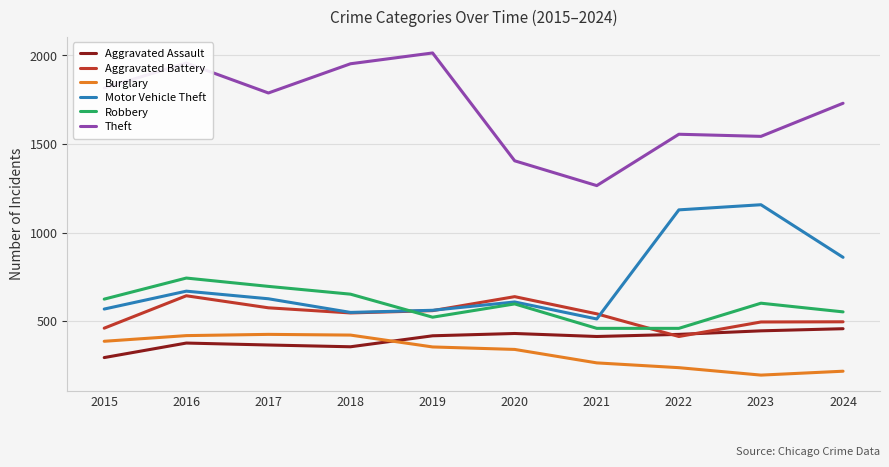

True or false: Motor Vehicle Theft and Theft intersect in this chart.

False